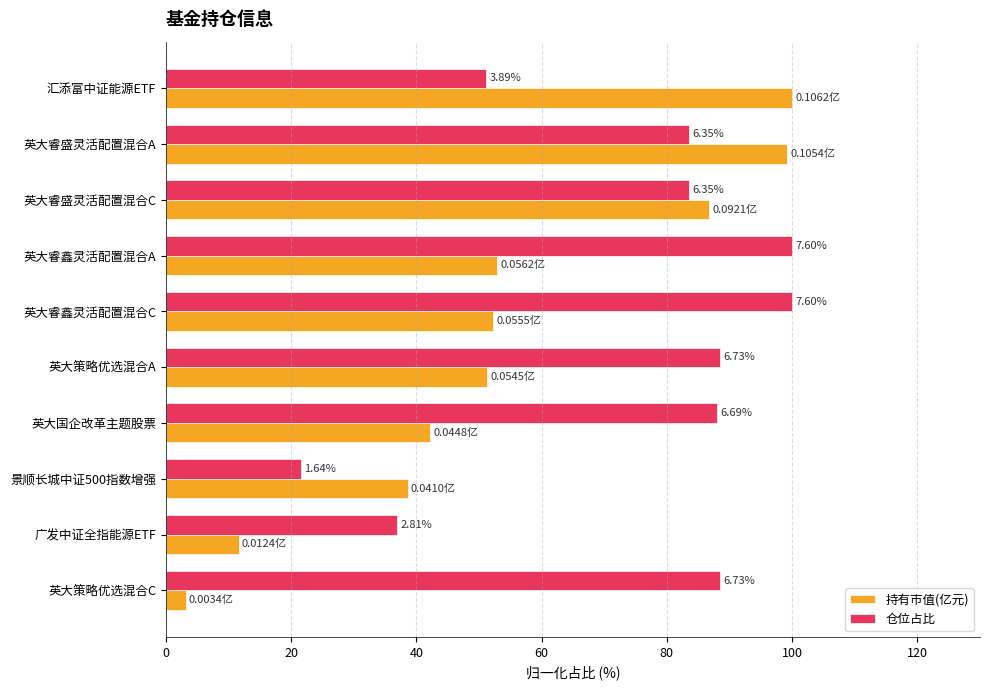

What is the difference between the second highest and second lowest values in the 仓位占比 series?

63.0